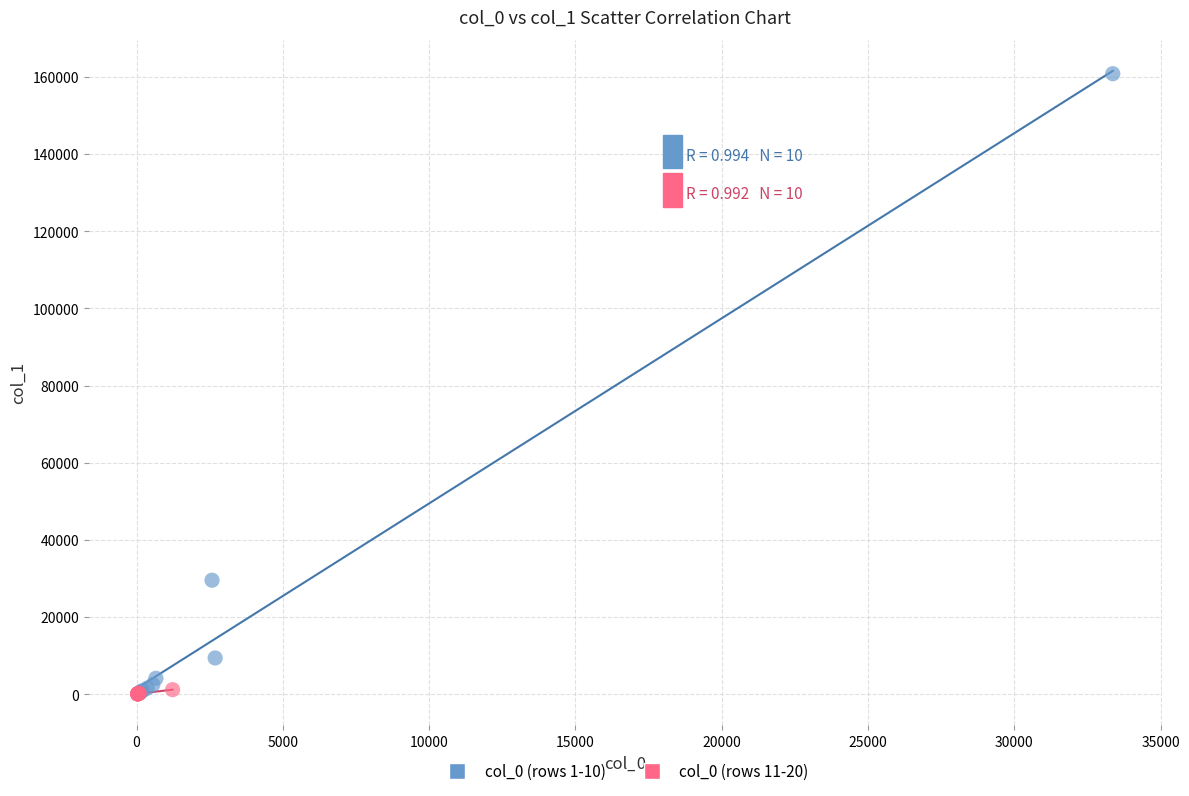

Which series reaches the maximum Y coordinate?

col_0 (rows 1-10)